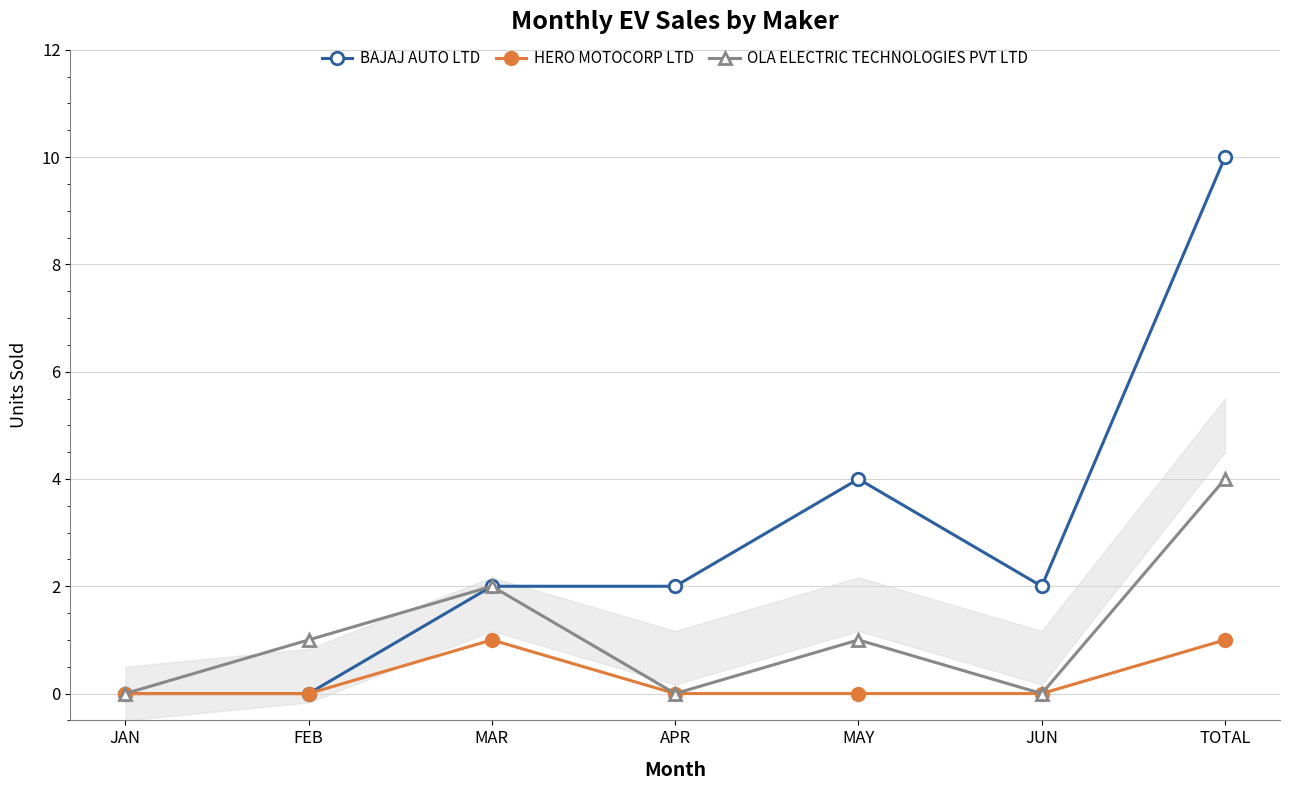

True or false: HERO MOTOCORP LTD and BAJAJ AUTO LTD cross at least once.

False